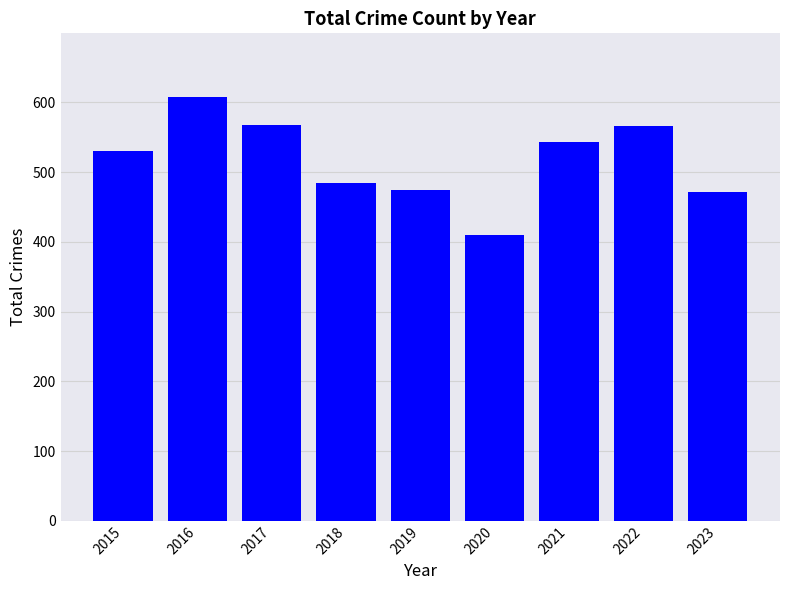

Read the value at 2023.

471